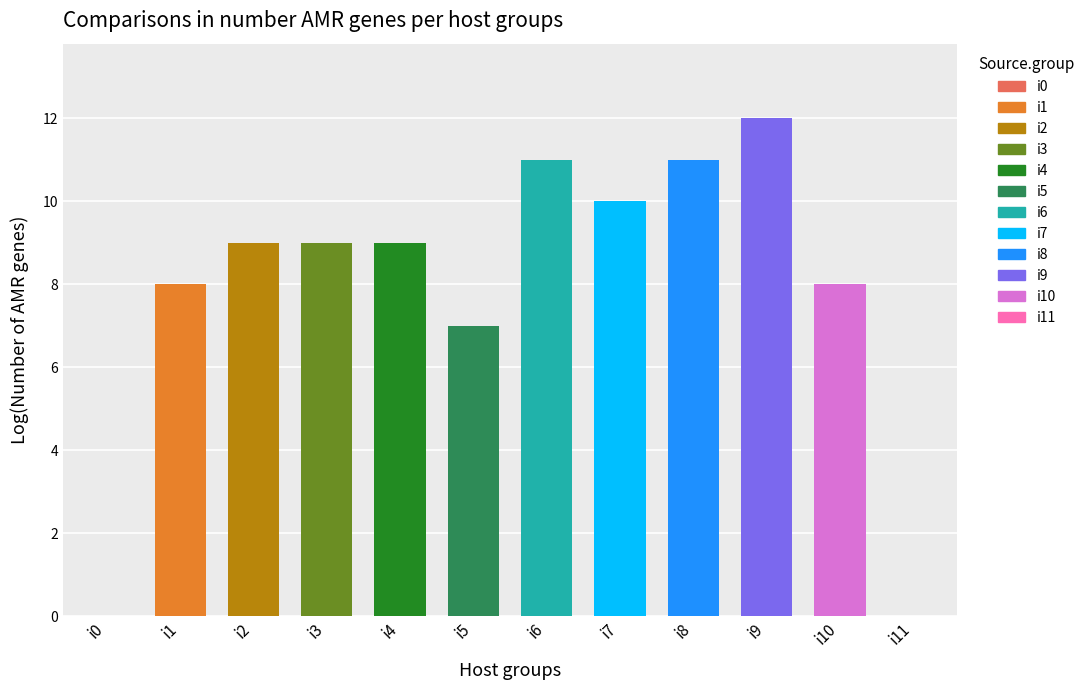

Which category has the highest value across all series?

i9